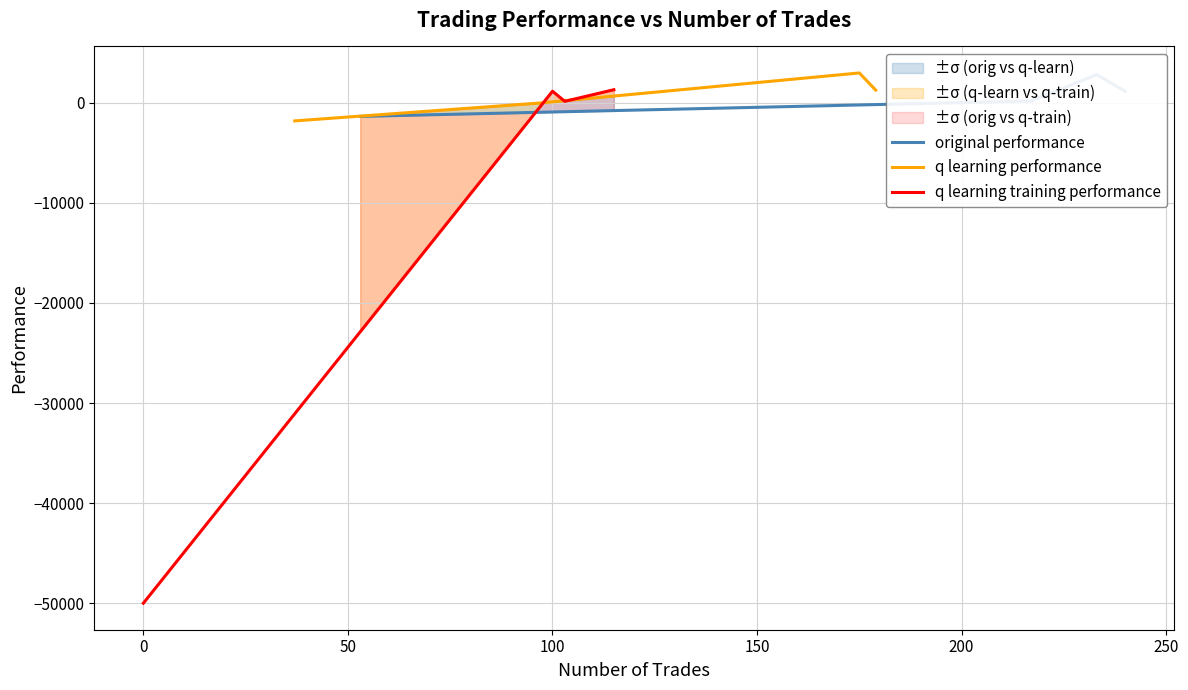

Is this an area chart (filled region under the line)?

No